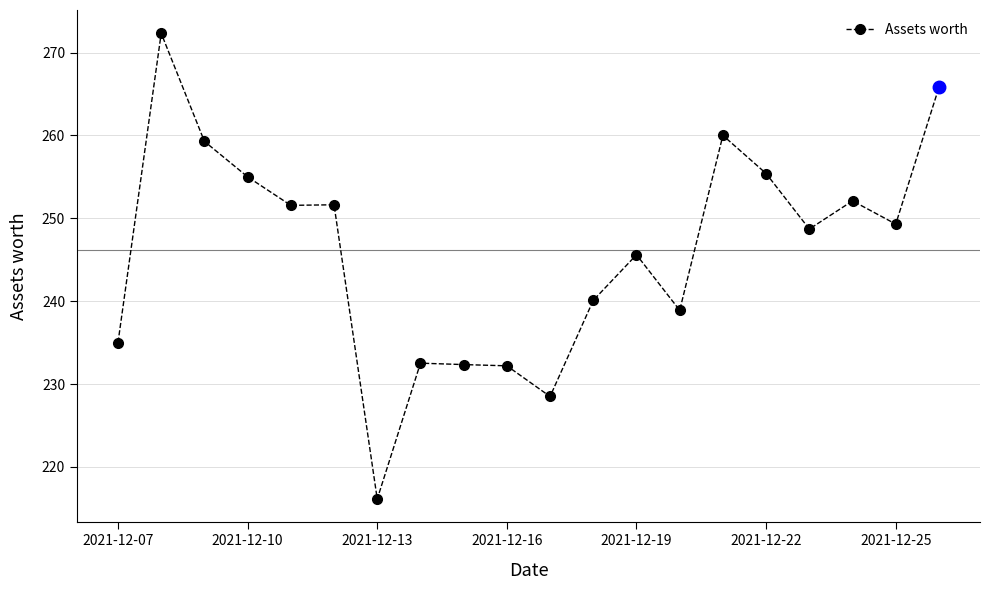

How many data points are above 249?

10